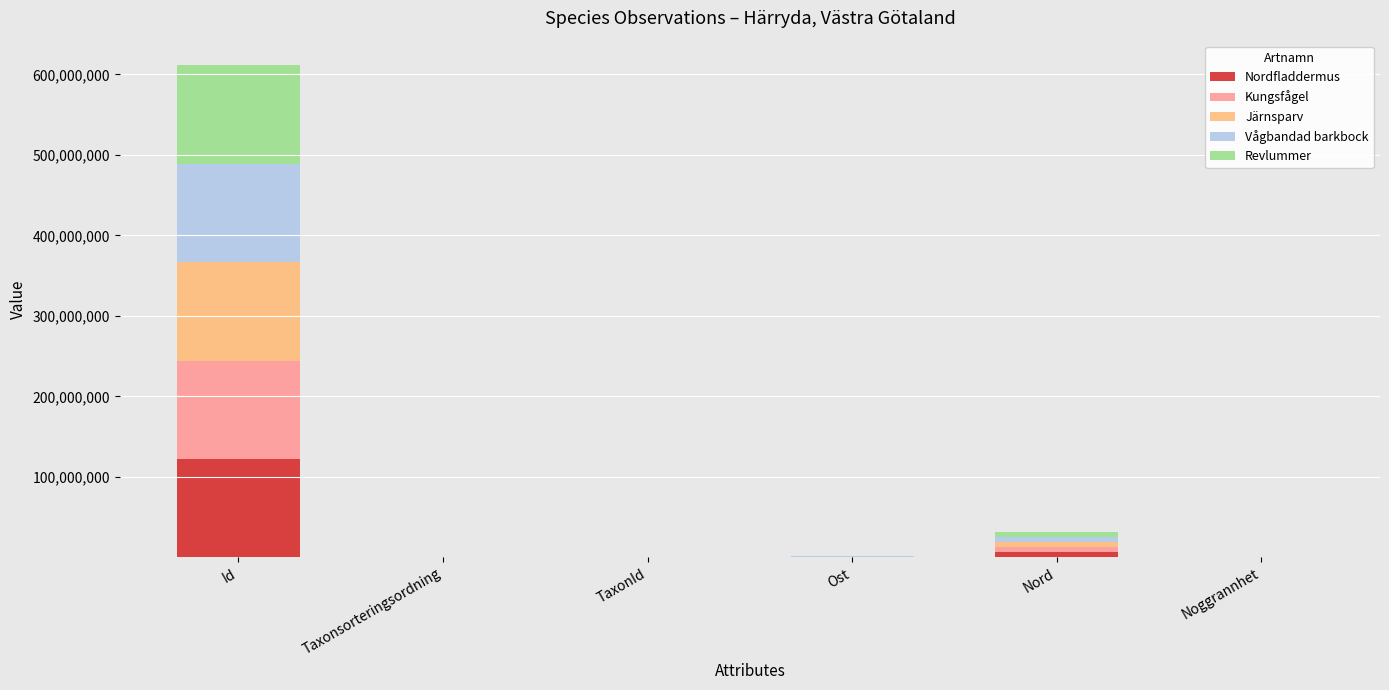

At which category is the sum across all series the highest?

Id